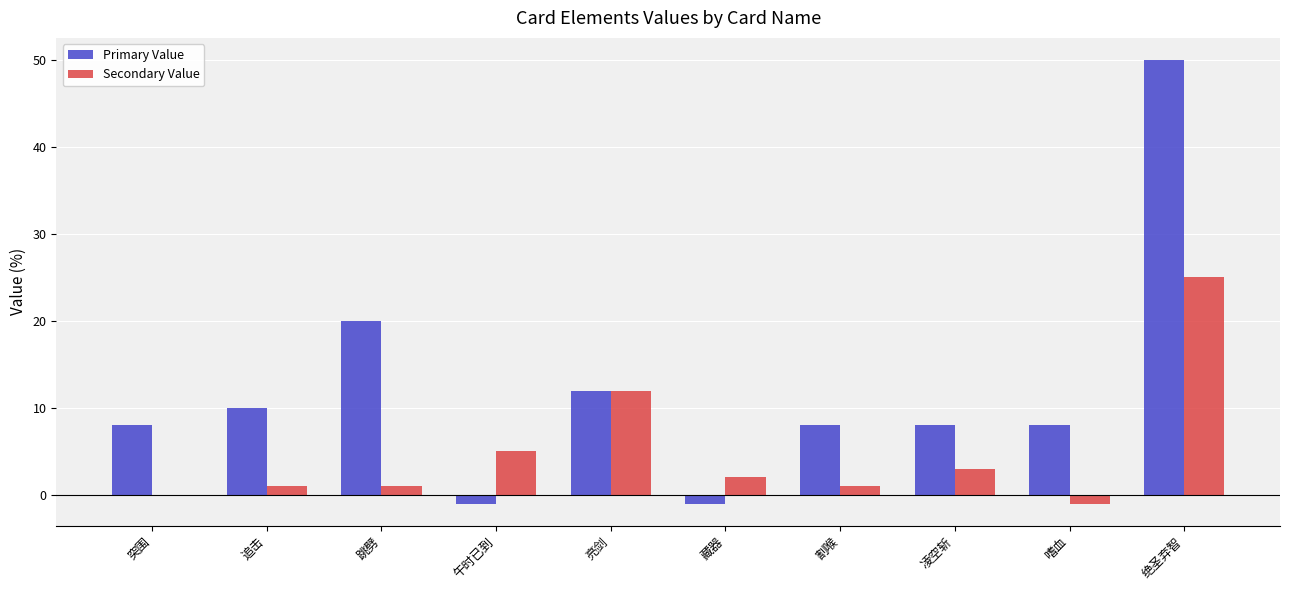

Reading left to right, what are all the values shown in this chart?

Primary Value: 突围=8	追击=10	跳劈=20	午时已到=-1	亮剑=12	藏器=-1	割喉=8	凌空斩=8	嗜血=8	绝圣弃智=50
Secondary Value: 突围=0	追击=1	跳劈=1	午时已到=5	亮剑=12	藏器=2	割喉=1	凌空斩=3	嗜血=-1	绝圣弃智=25